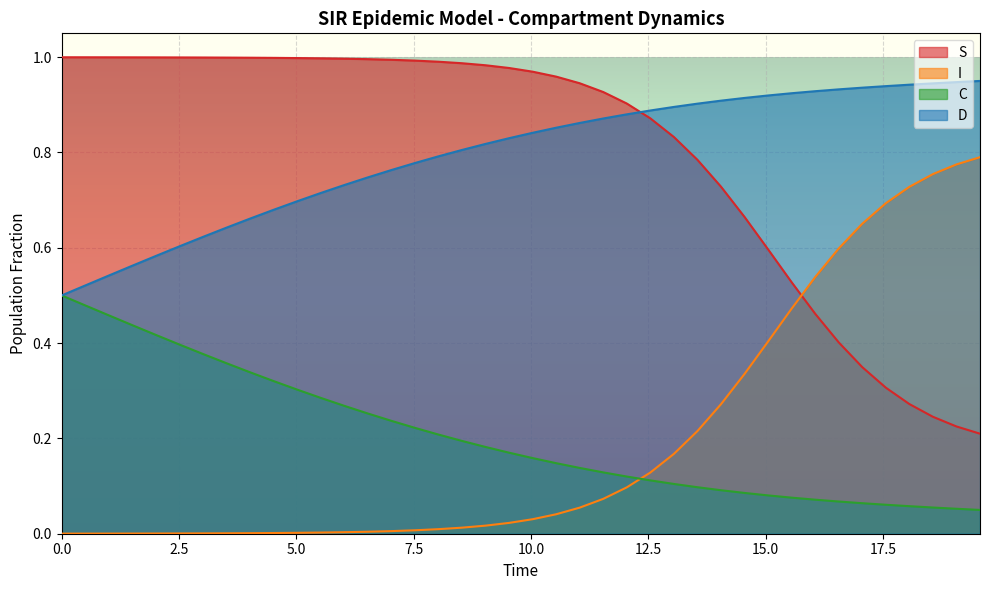

Rank the series by their maximum value, from highest to lowest.

S, D, I, C